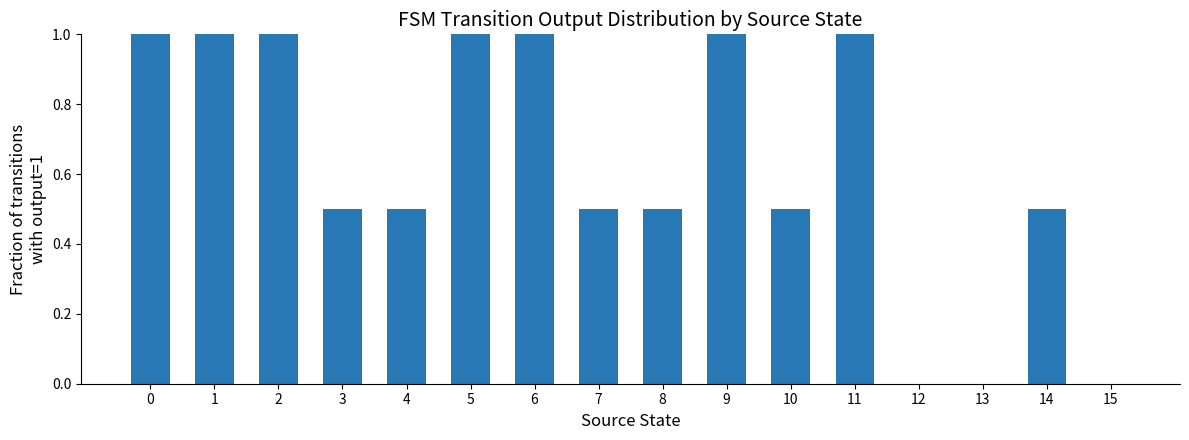

True or false: the data shows 0.5 at 3.

True